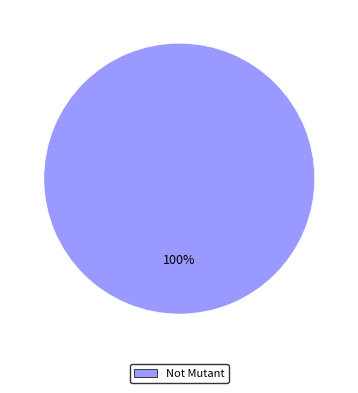

Is there a majority slice in this chart?

Yes